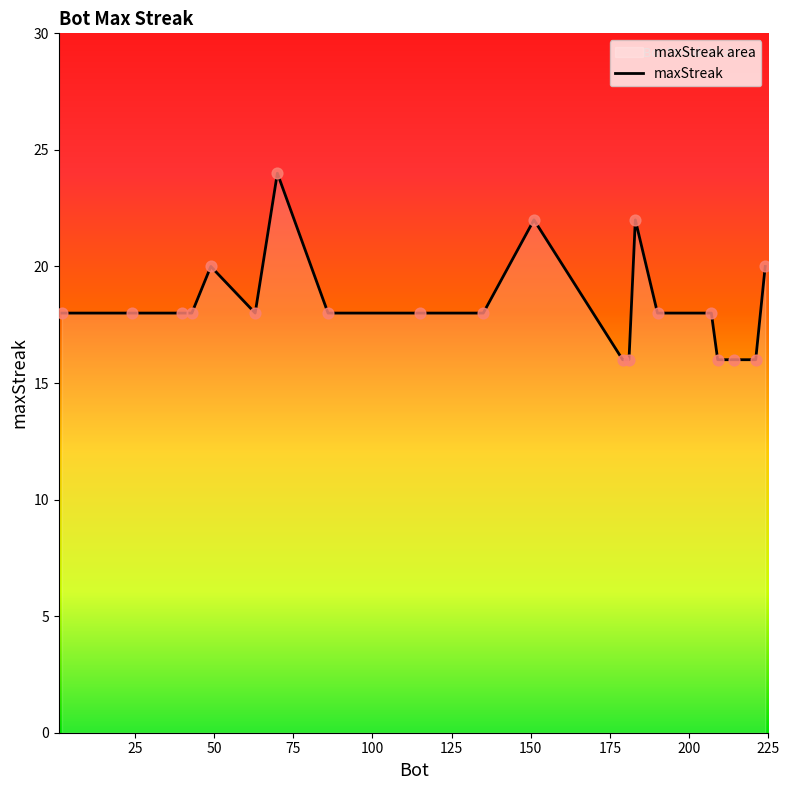

What is the difference between the maximum and minimum values?

8